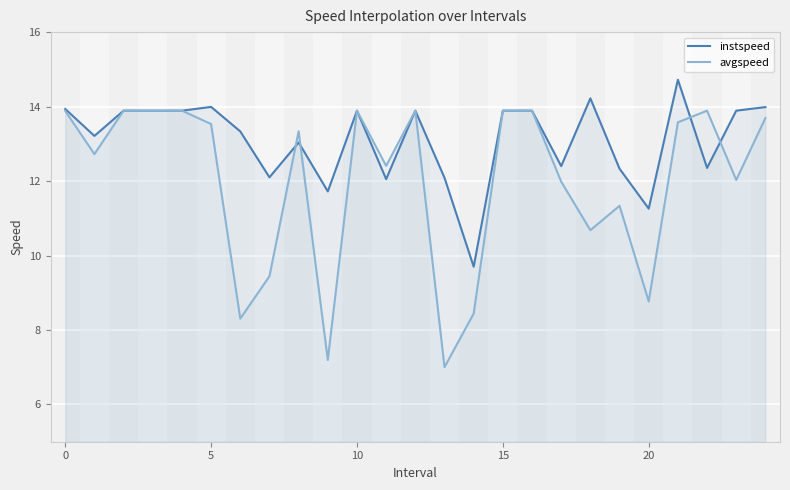

What is the lowest value of the avgspeed series?

7.0